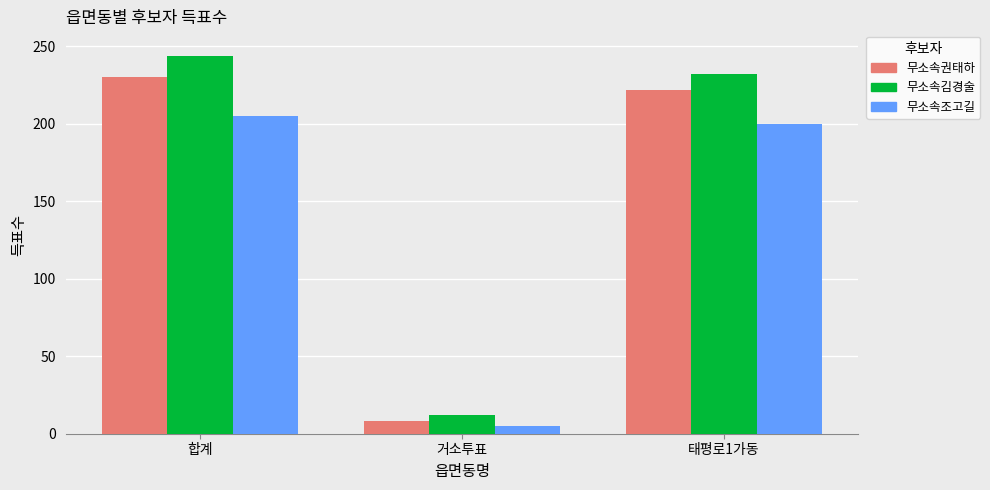

Reading left to right, what are all the values shown in this chart?

무소속권태하: 230	8	222
무소속김경술: 244	12	232
무소속조고길: 205	5	200